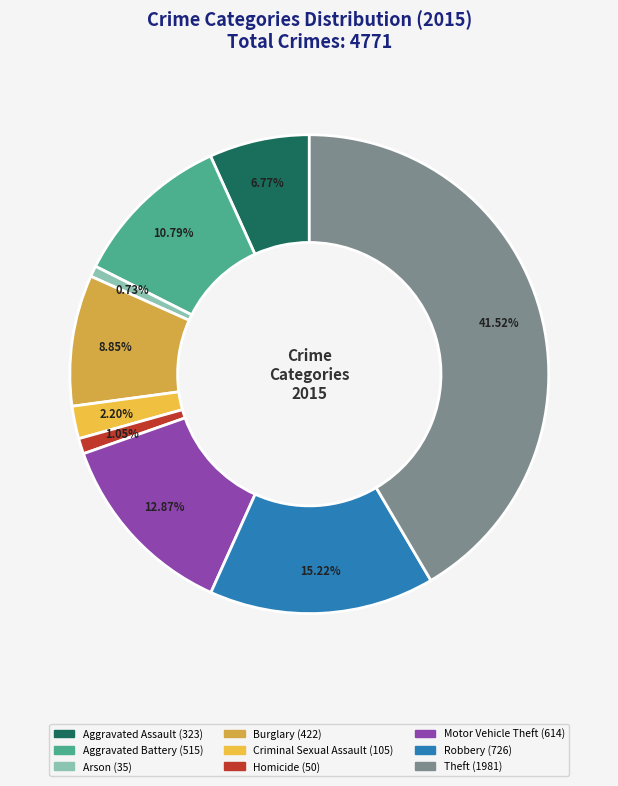

To the nearest percent, what is the average slice percentage?

11%